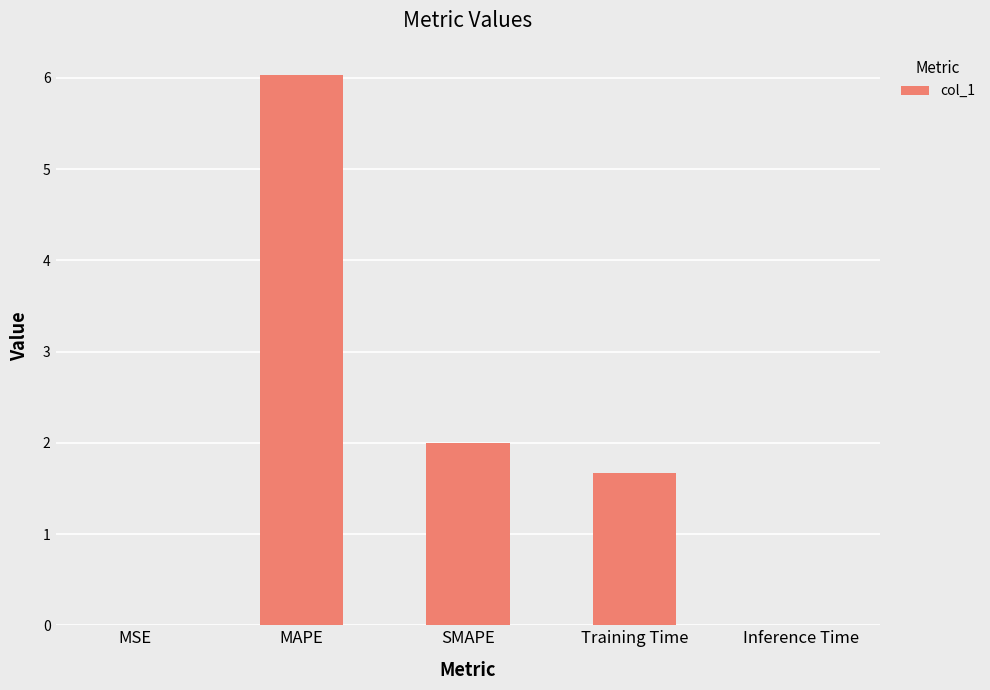

What is the maximum value shown in the chart?

6.0